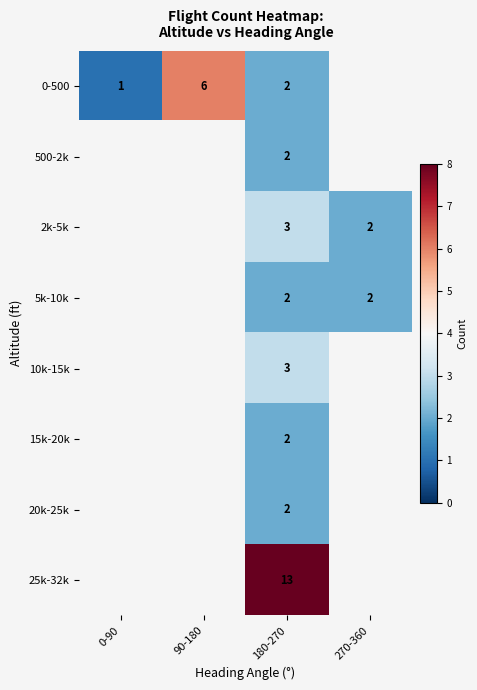

How many distinct data groups are displayed?

8